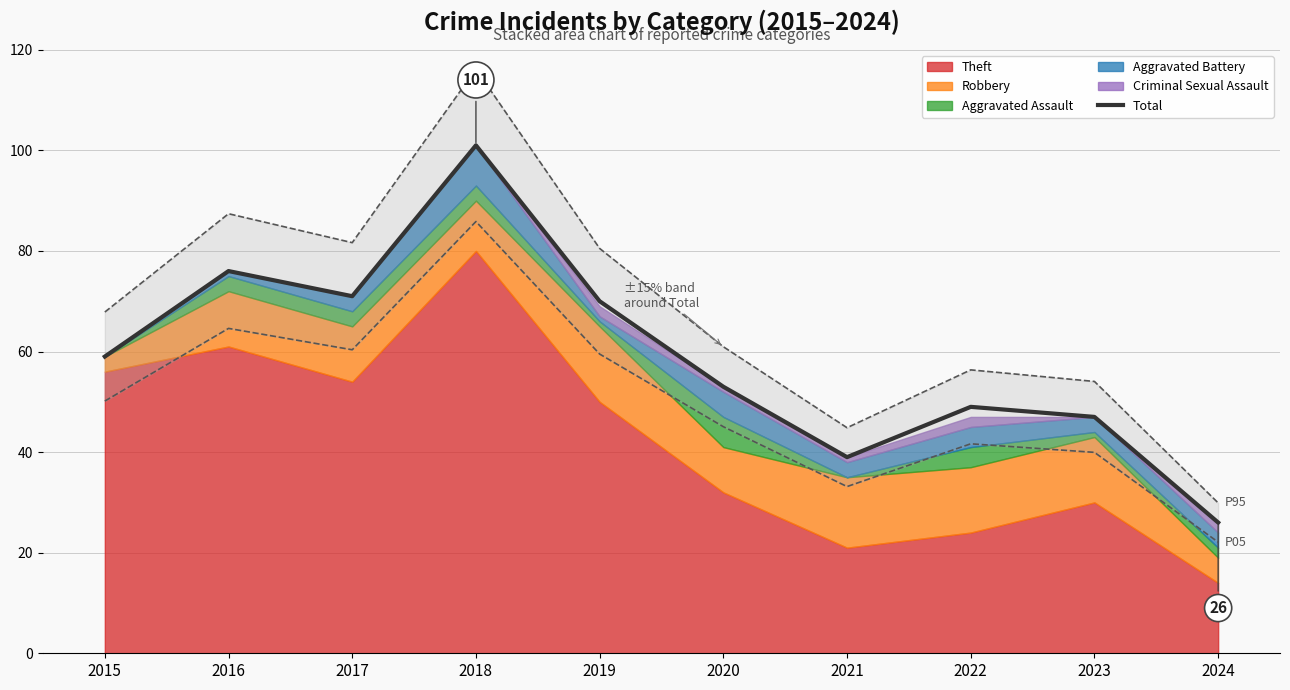

How many interior local peaks (higher than both neighbors) does the data have?

3